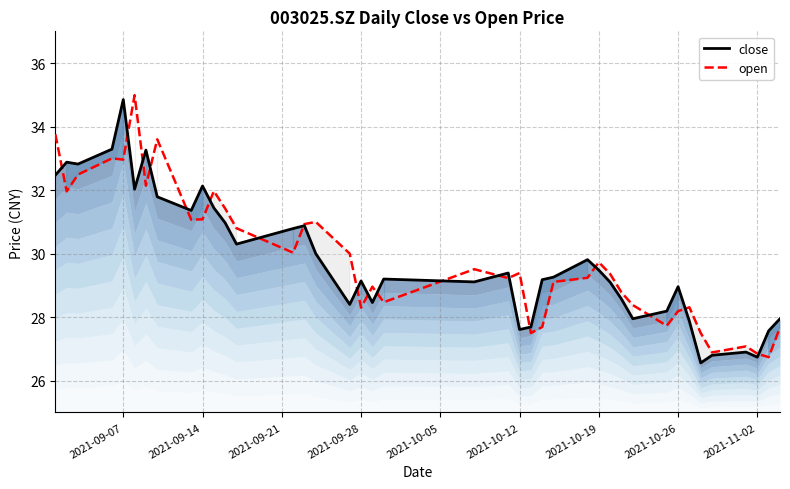

Which series ends up on top after the final intersection of open and close?

close